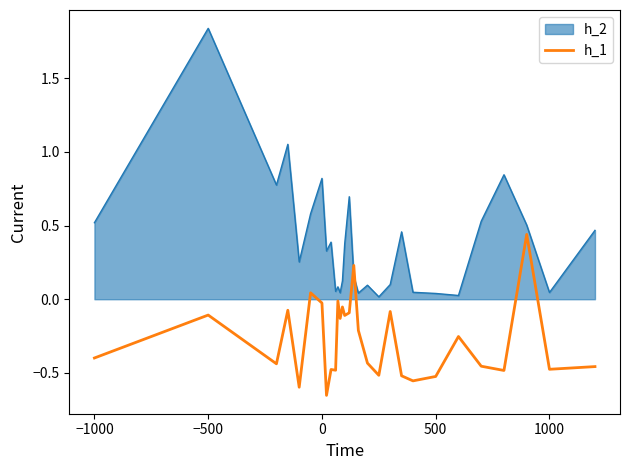

Which series ends up on top after the final intersection of h_1 and h_2?

h_2